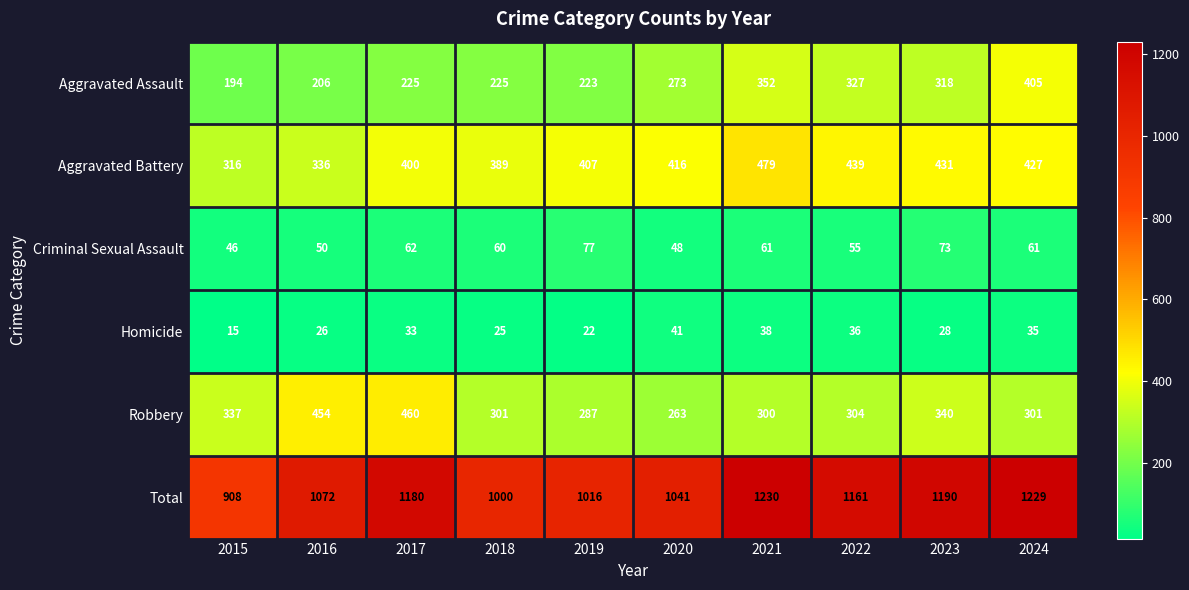

Which series has the largest total across all categories?

Total